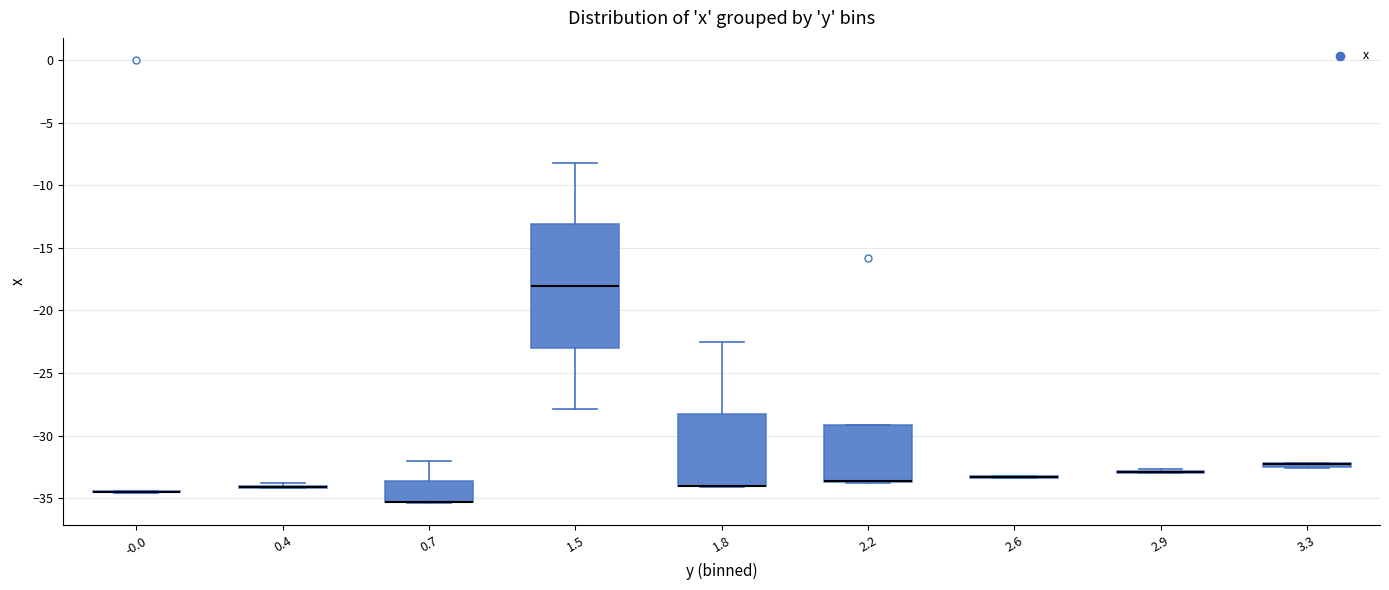

Which box is the tallest, from its lower edge to its upper edge?

1.5